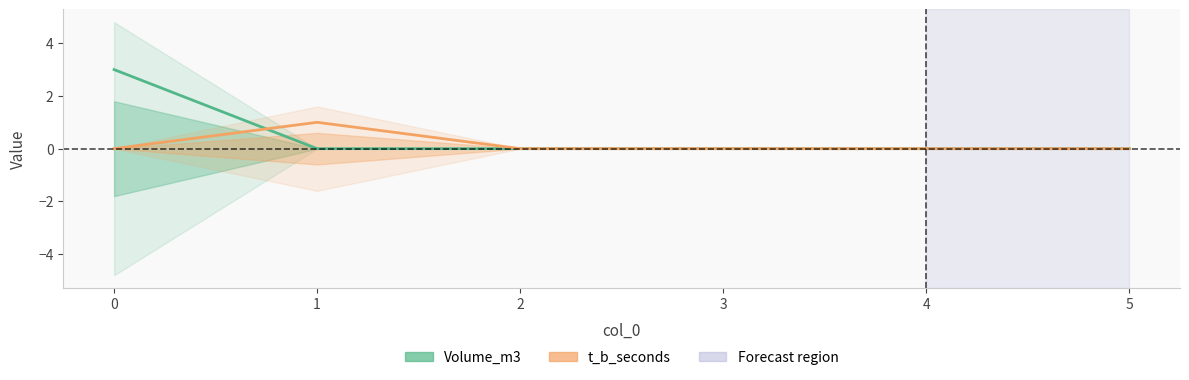

True or false: Volume_m3 has a value of 2 at 5.

False